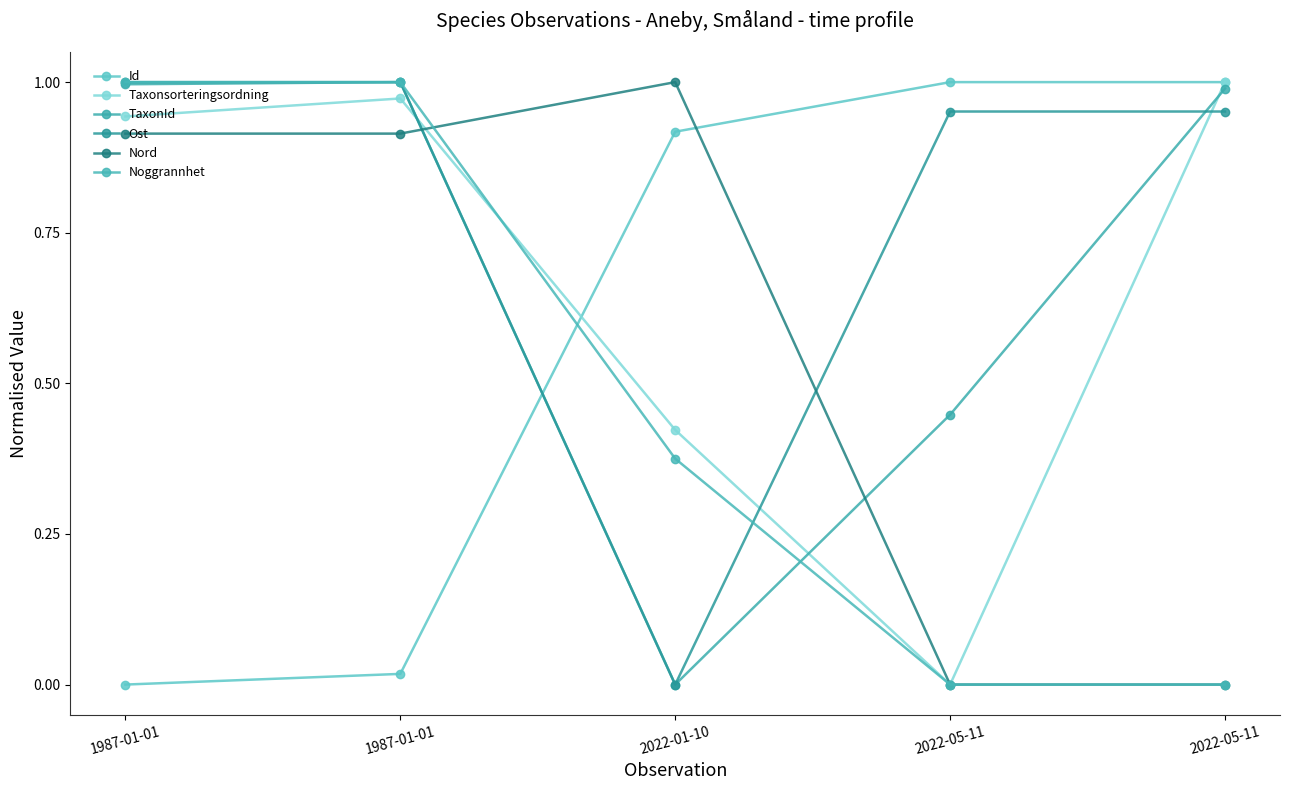

Reading left to right, extract all data points from this chart.

Id: 1987-01-01=0.0	1987-01-01=0.0	2022-01-10=0.9	2022-05-11=1.0	2022-05-11=1.0
Taxonsorteringsordning: 1987-01-01=0.9	1987-01-01=1.0	2022-01-10=0.4	2022-05-11=0.0	2022-05-11=1.0
TaxonId: 1987-01-01=1.0	1987-01-01=1.0	2022-01-10=0.0	2022-05-11=0.4	2022-05-11=1.0
Ost: 1987-01-01=1.0	1987-01-01=1.0	2022-01-10=0.0	2022-05-11=1.0	2022-05-11=1.0
Nord: 1987-01-01=0.9	1987-01-01=0.9	2022-01-10=1.0	2022-05-11=0.0	2022-05-11=0.0
Noggrannhet: 1987-01-01=1.0	1987-01-01=1.0	2022-01-10=0.4	2022-05-11=0.0	2022-05-11=0.0